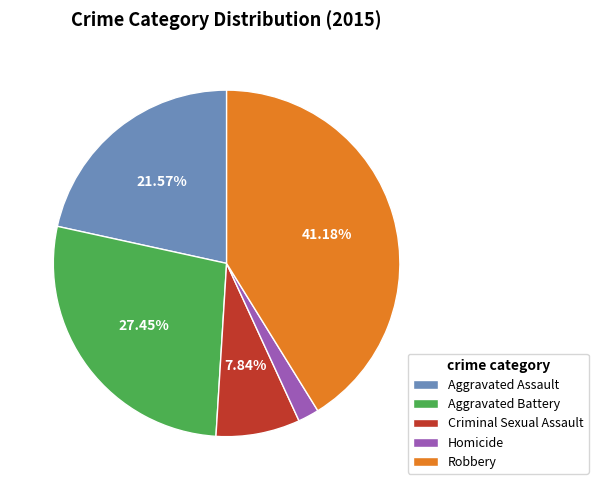

Is the sum of Aggravated Assault and Aggravated Battery greater than half?

No